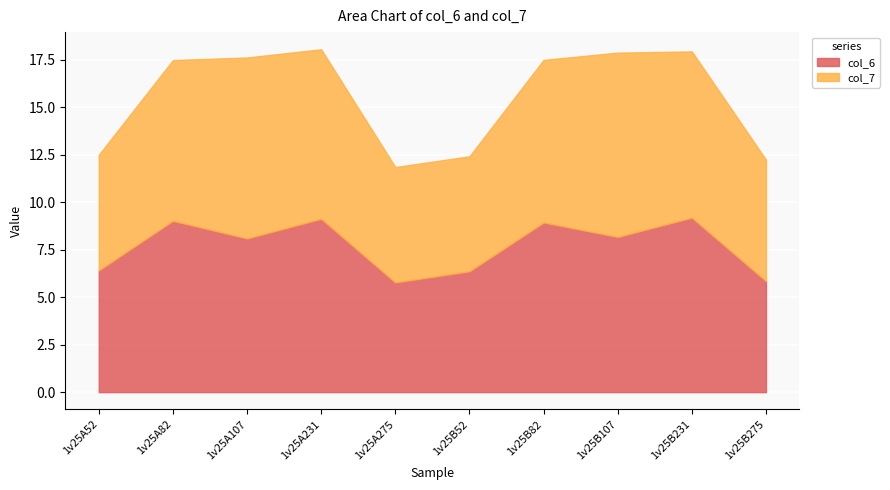

Where is the first local maximum for col_6?

1v25A82